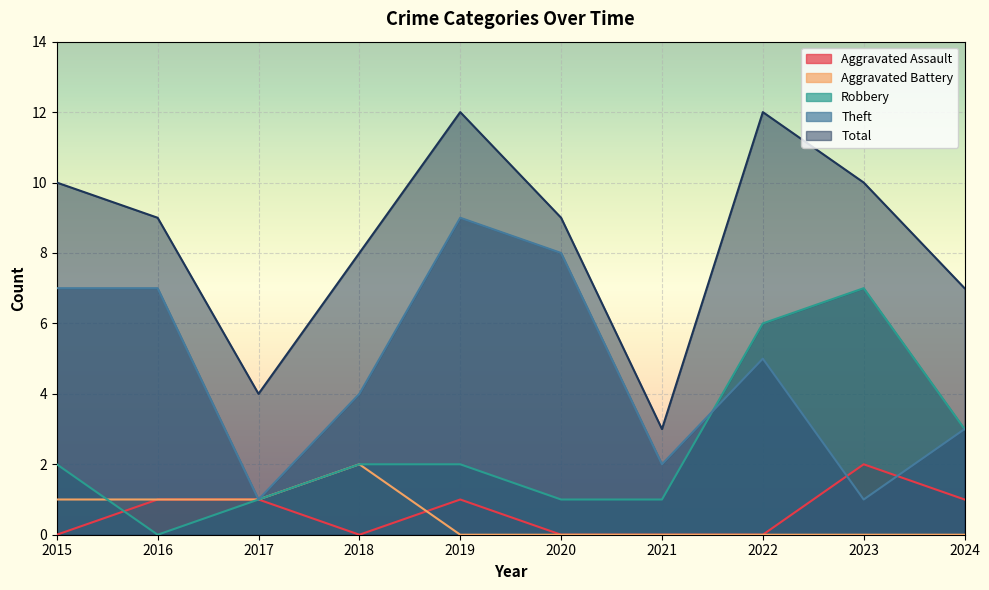

Rank the series by their maximum value, from highest to lowest.

Total, Theft, Robbery, Aggravated Assault, Aggravated Battery